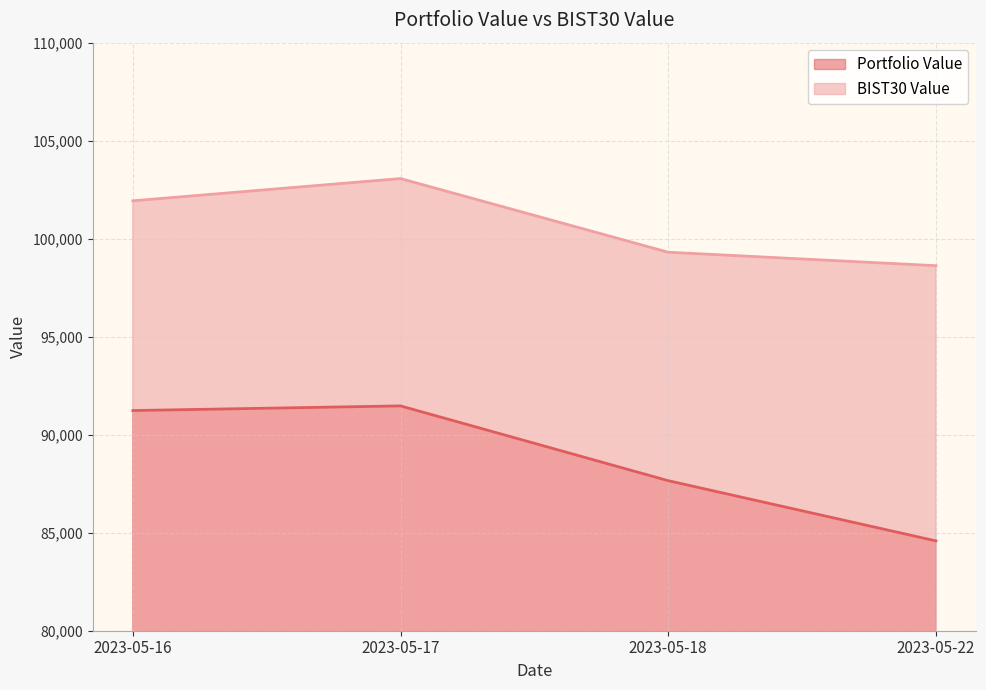

What is the minimum value shown in the chart?

84582.4